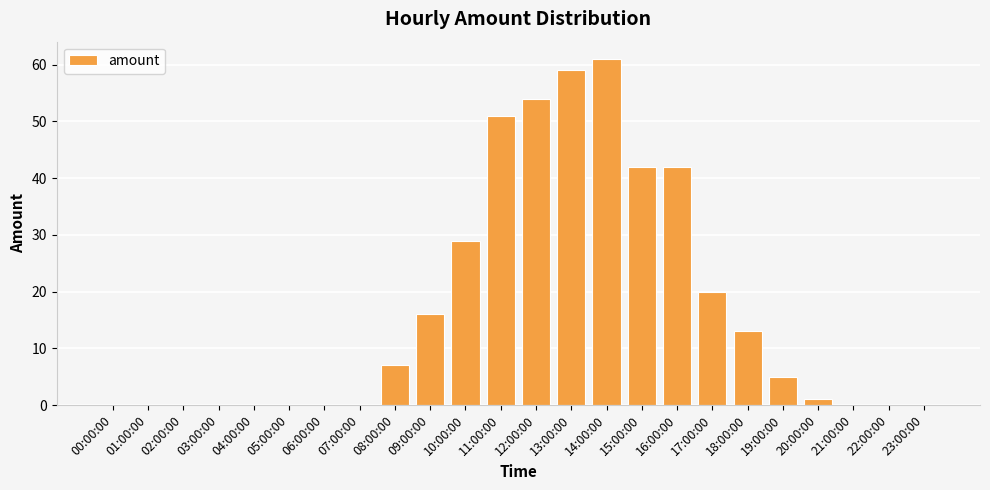

The value at 18:00:00 is 13. True or false?

True